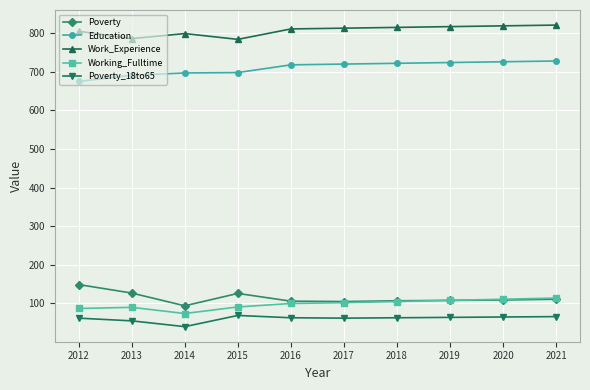

True or false: Working_Fulltime has a value of 153 at 2017.

False